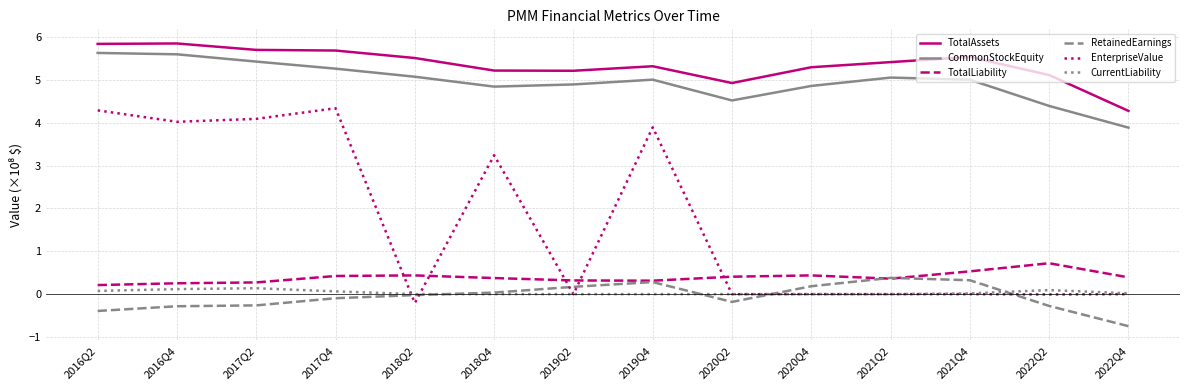

What is the sum of all RetainedEarnings values?

-0.9